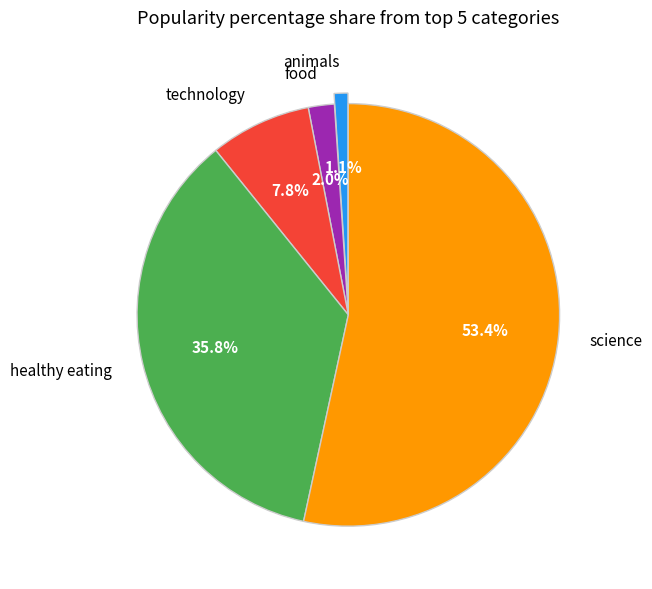

Rank the categories by value from lowest to highest.

animals, food, technology, healthy eating, science